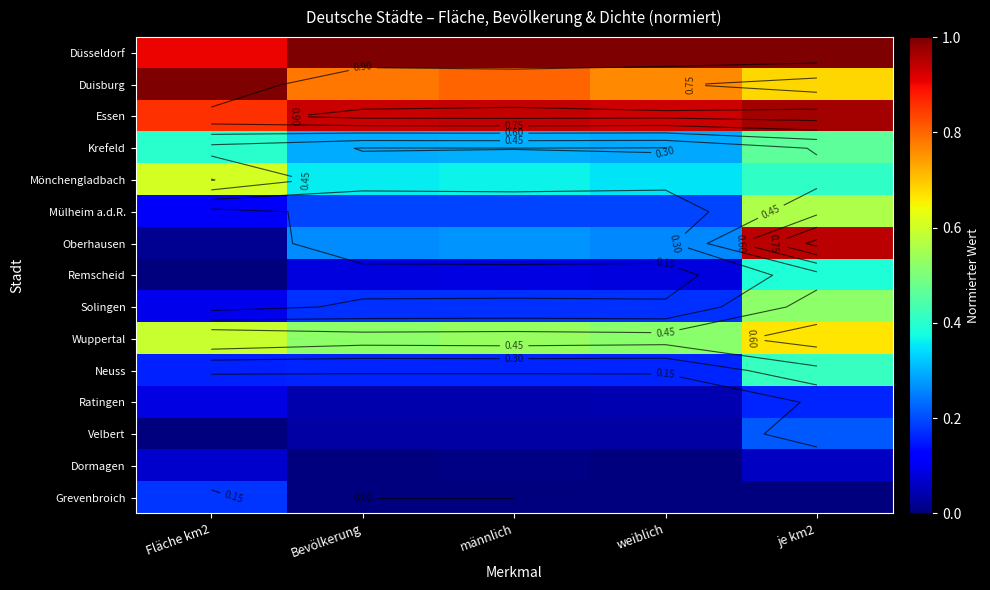

List the labels in order of Wuppertal value, largest first.

je km2, Fläche km2, männlich, Bevölkerung, weiblich